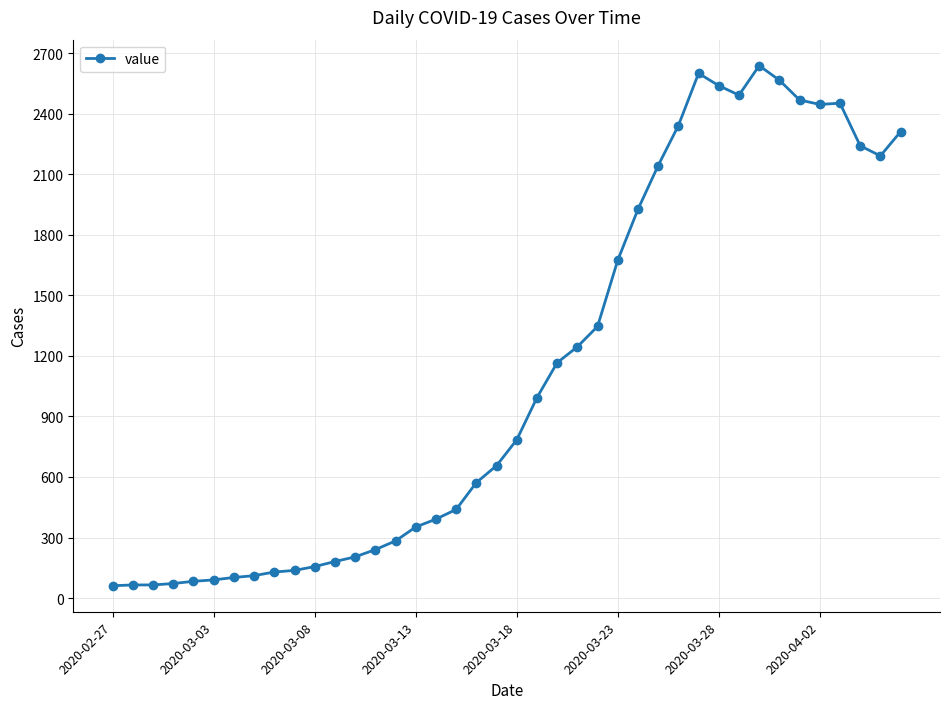

What is the difference between the maximum and minimum values?

2577